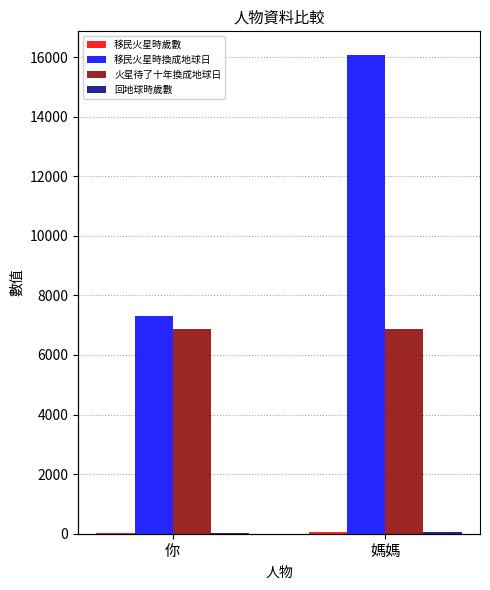

What is the sum of the 移民火星時歲數 values at 媽媽 and 你?

64